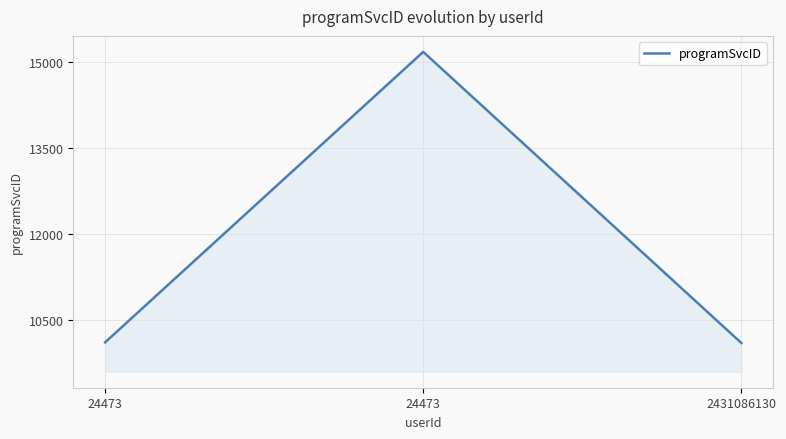

What is the greatest value displayed?

15176